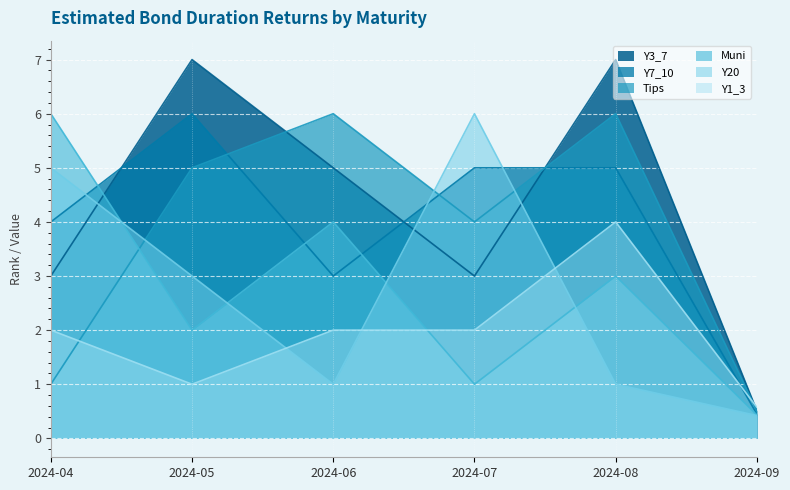

What is the average value of the Y7_10 series?

3.9